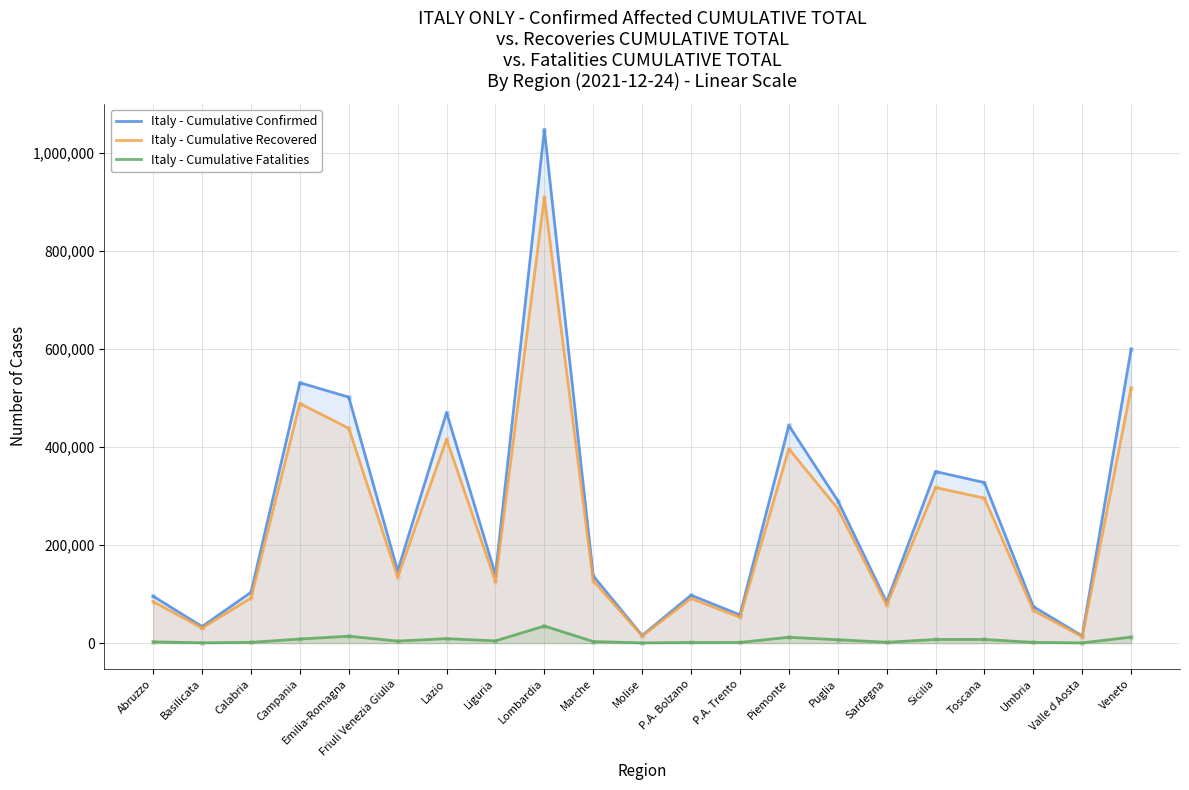

Which series has the widest spread of Y values?

Italy - Cumulative Confirmed